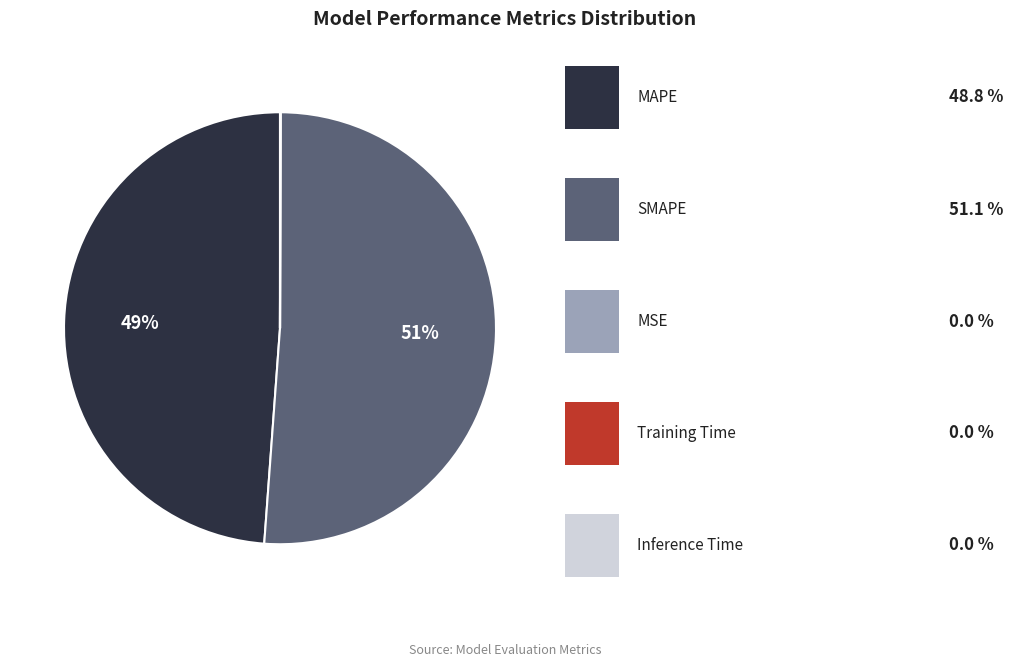

To the nearest percent, what is the difference between the largest and smallest slice percentages?

51%